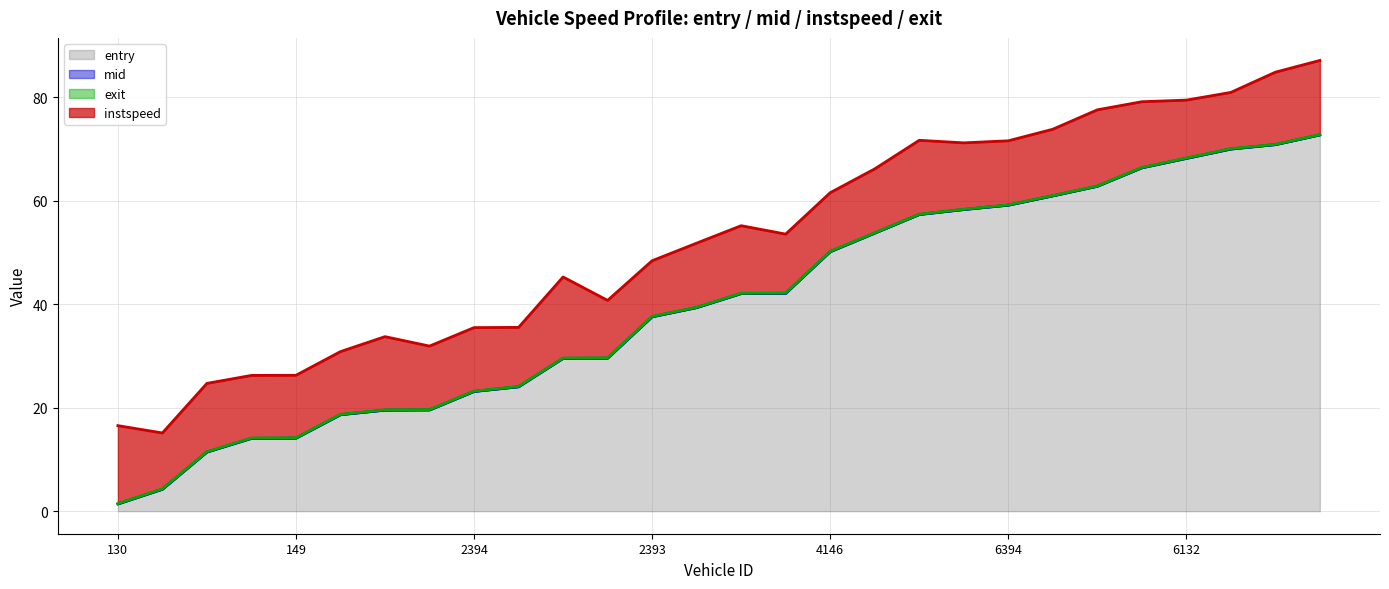

The value of entry at 6132 is 39.4. True or false?

False